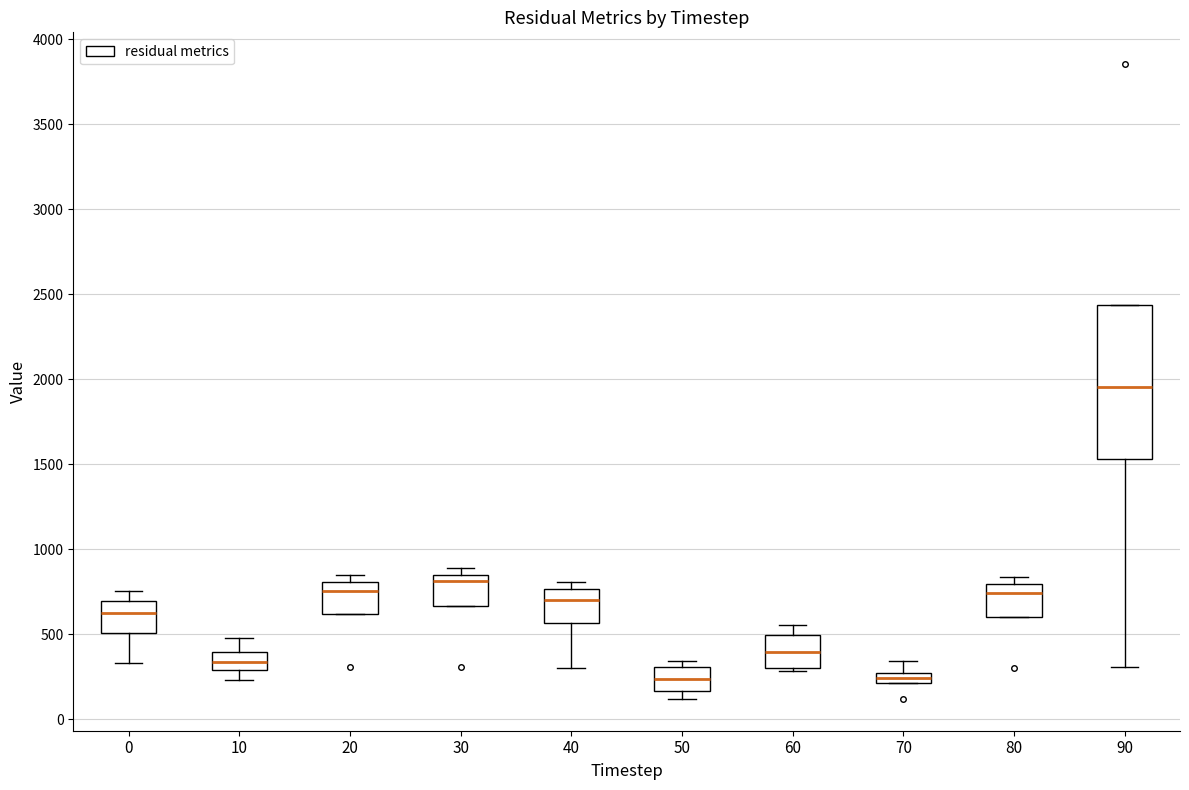

Which box's median line is the highest?

90